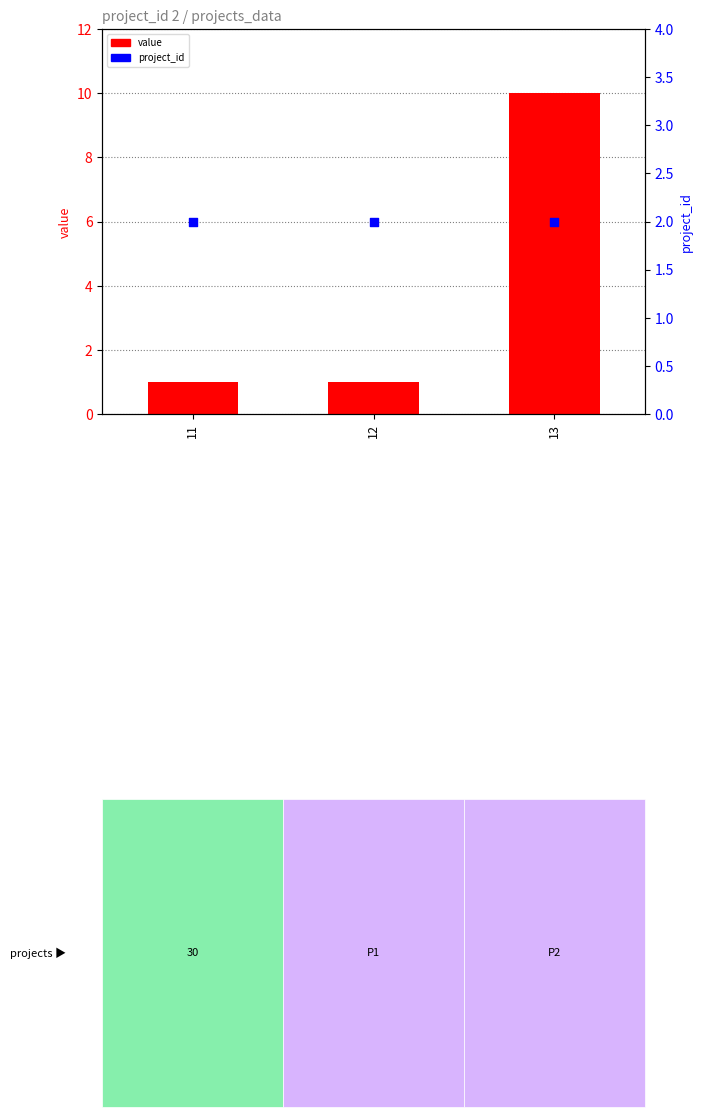

Which series has the largest total across all categories?

value